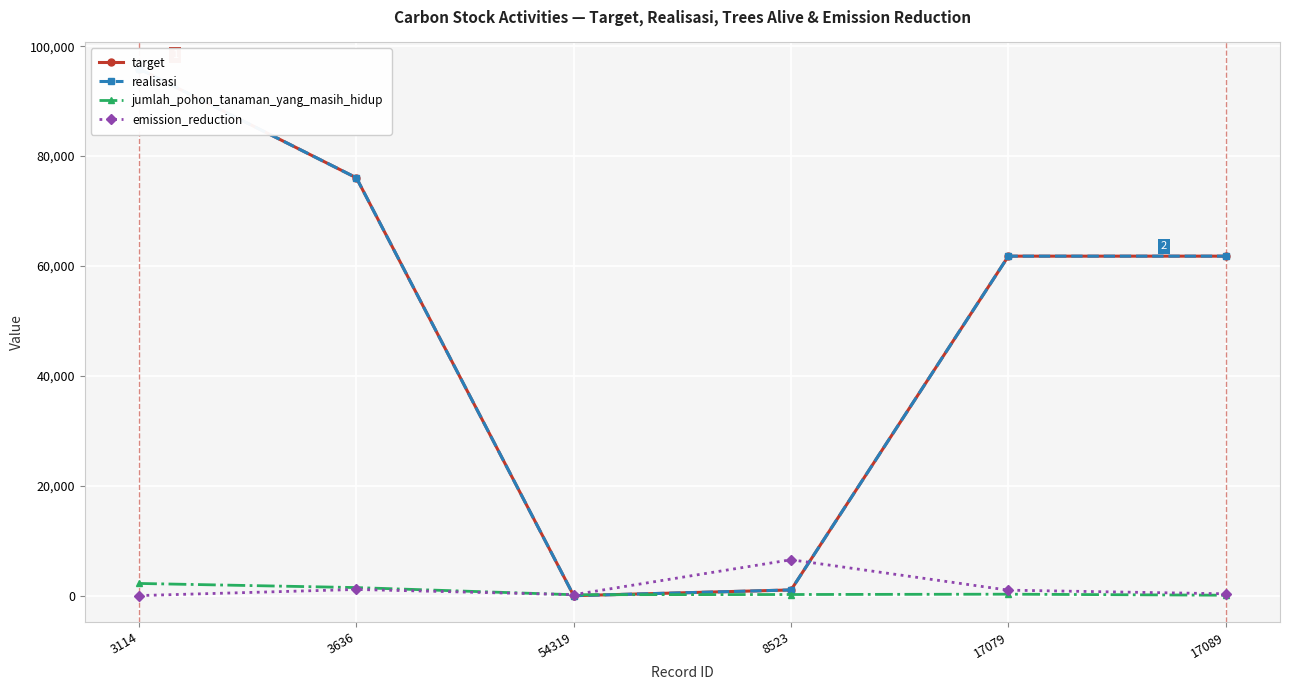

Which has a higher value, 8523 or 54319?

8523